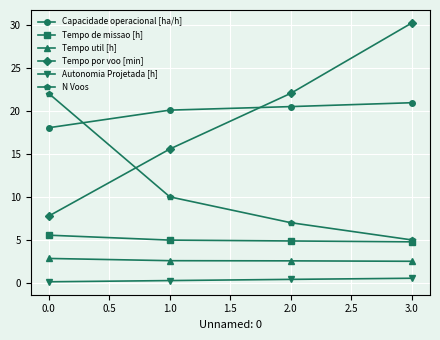

Is the value of Autonomia Projetada [h] at 0.0 greater than the value of Tempo por voo [min] at 0.0?

No